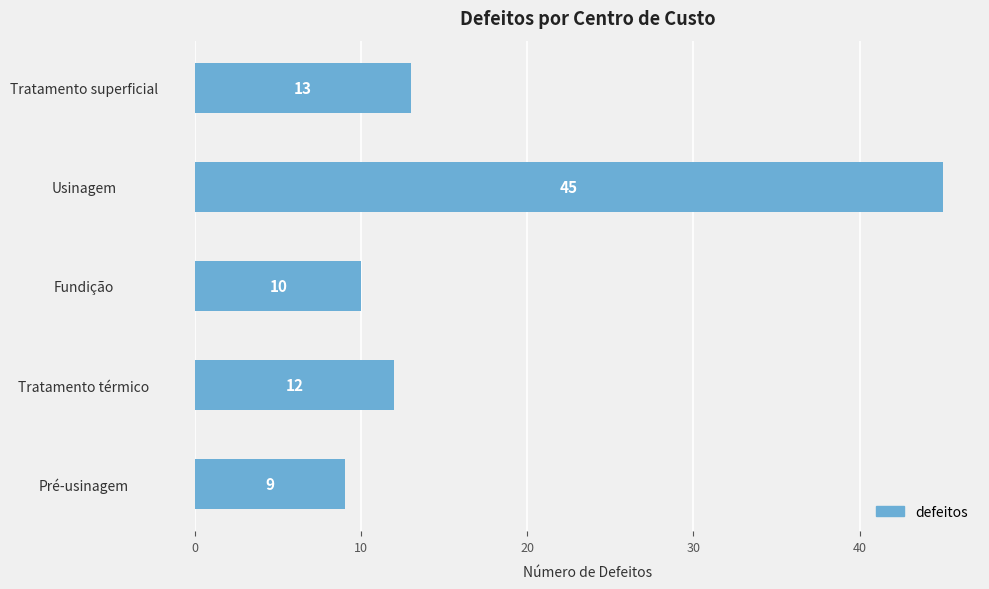

The chart shows a value of 8 at Tratamento superficial. True or false?

False